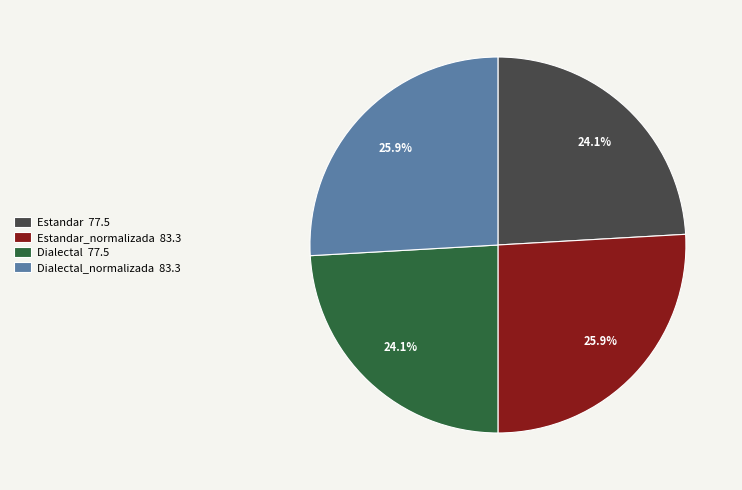

What is the ratio of the value at Dialectal_normalizada 83.3 to the value at Estandar_normalizada 83.3?

1.0